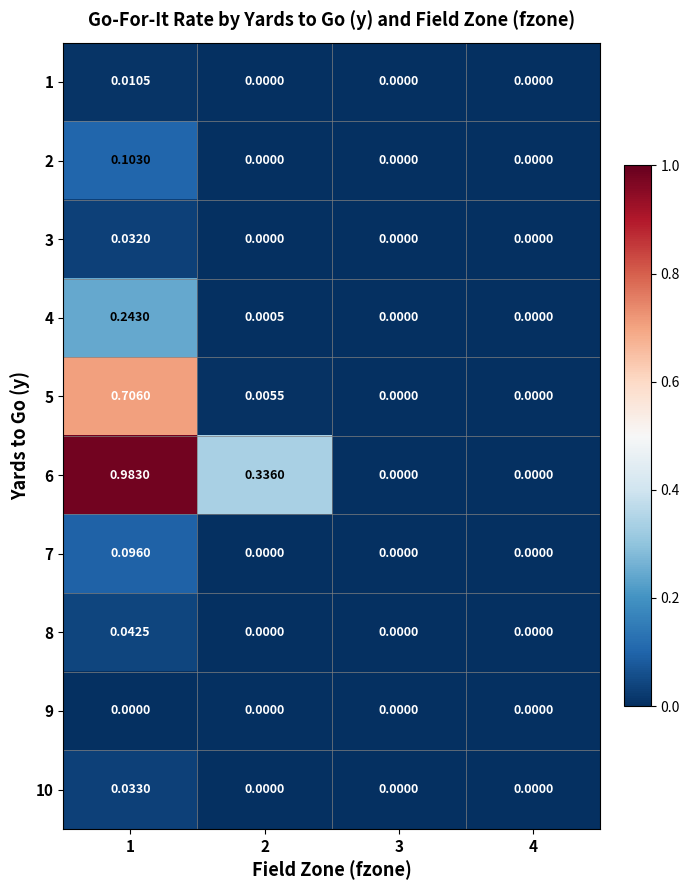

Between 2 and 4, which is larger?

2